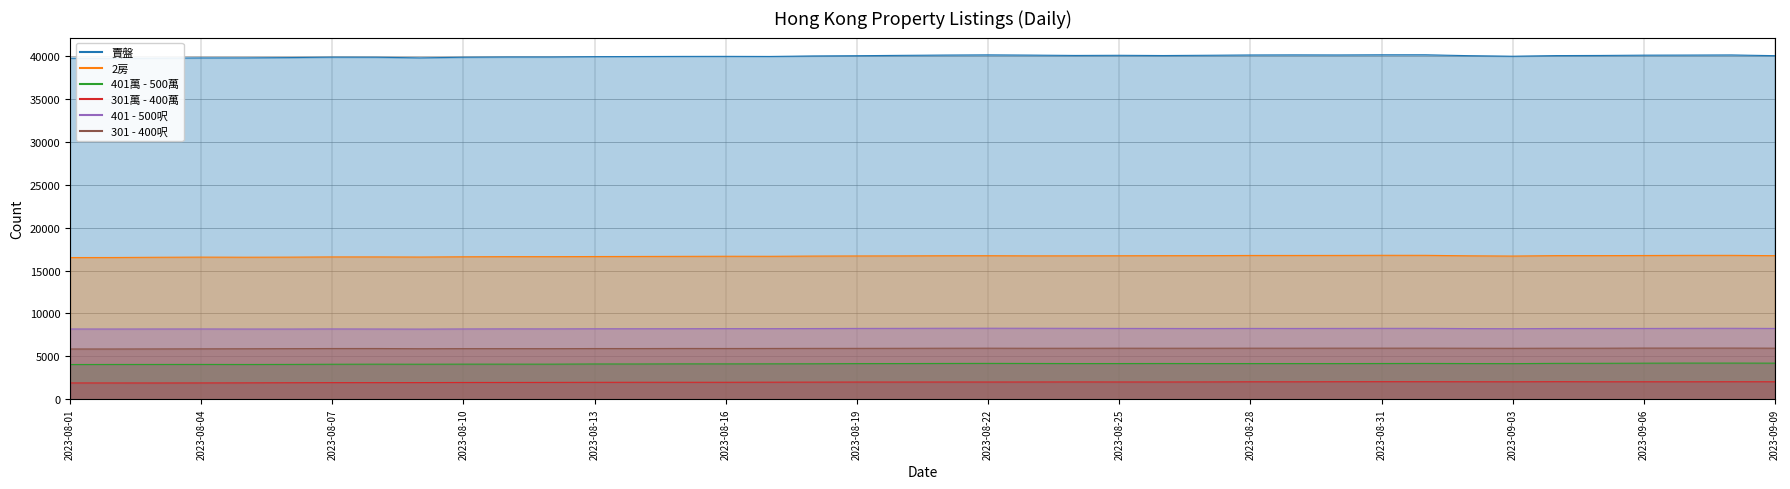

What is the highest value of the 401 - 500呎 series?

8276